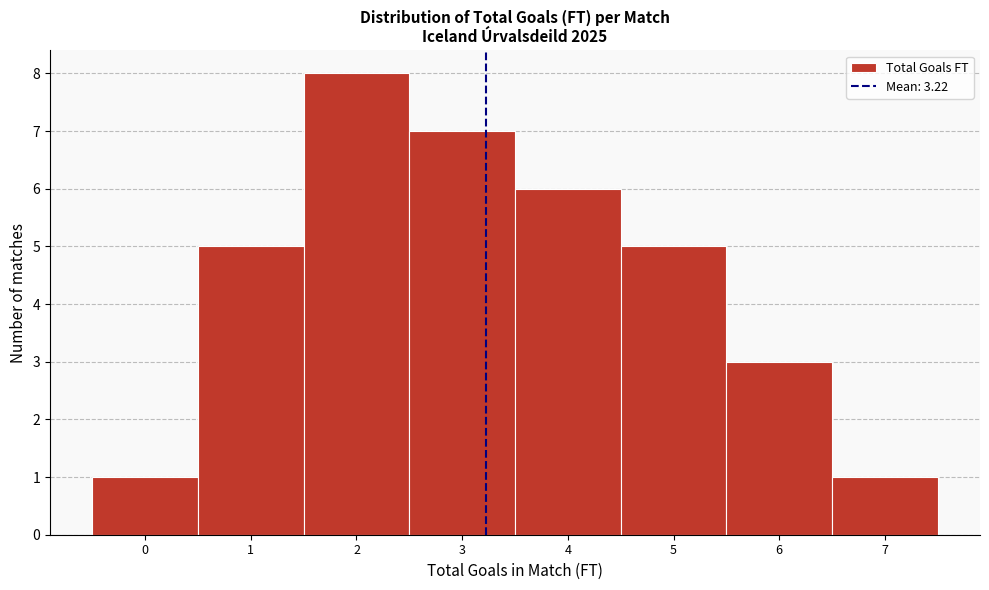

How tall is the bar that spans 4.5 to 5.5 on the x-axis? The values are not printed on the chart, so give them approximately, as read against the axis.

5